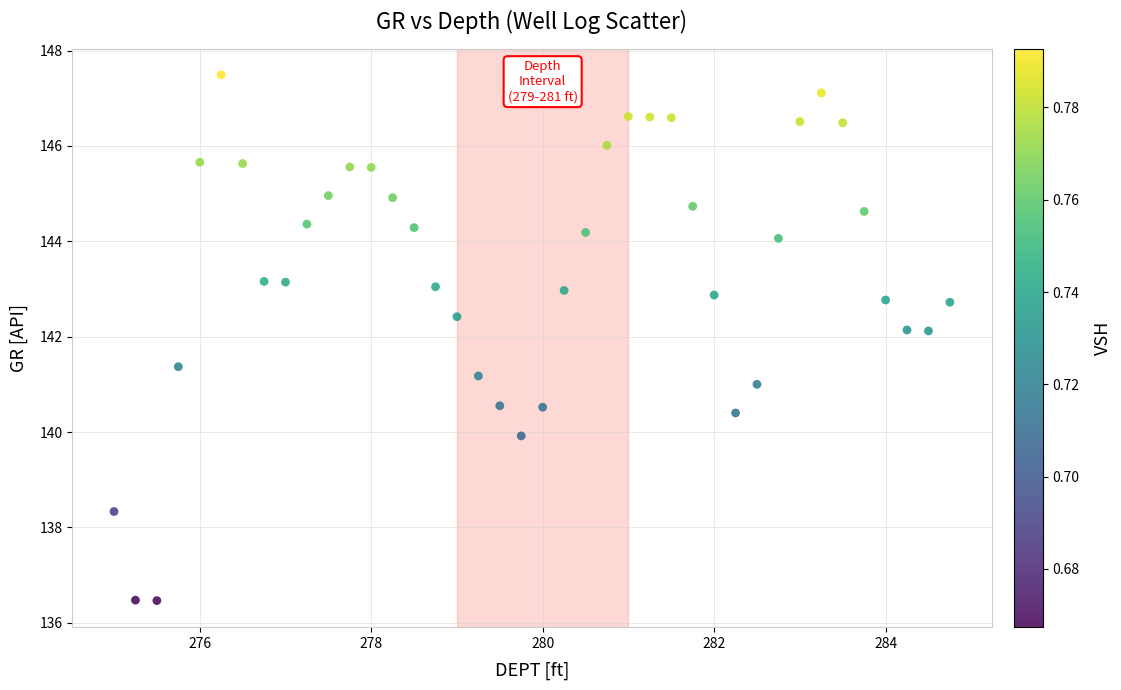

What is the range of Y values (max minus min)?

11.0